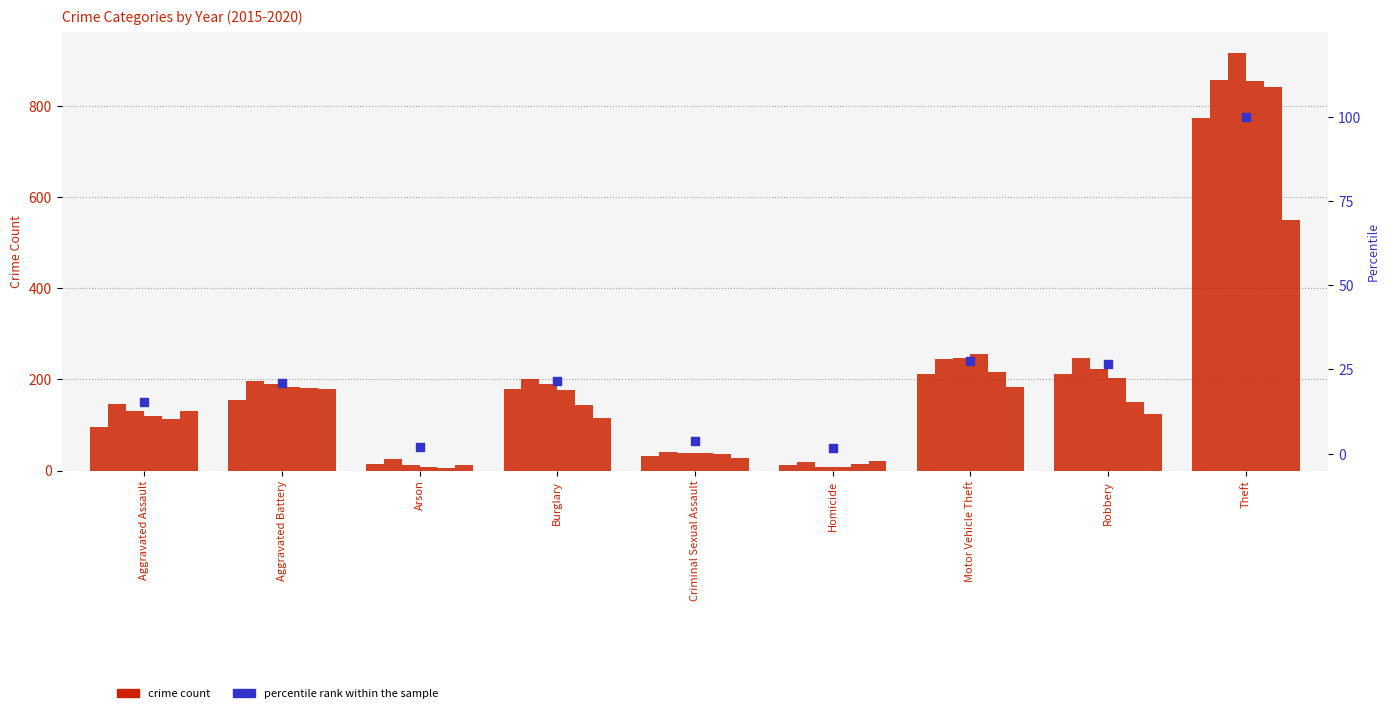

Approximately how many times larger is the value at Criminal Sexual Assault compared to Robbery?

0.1